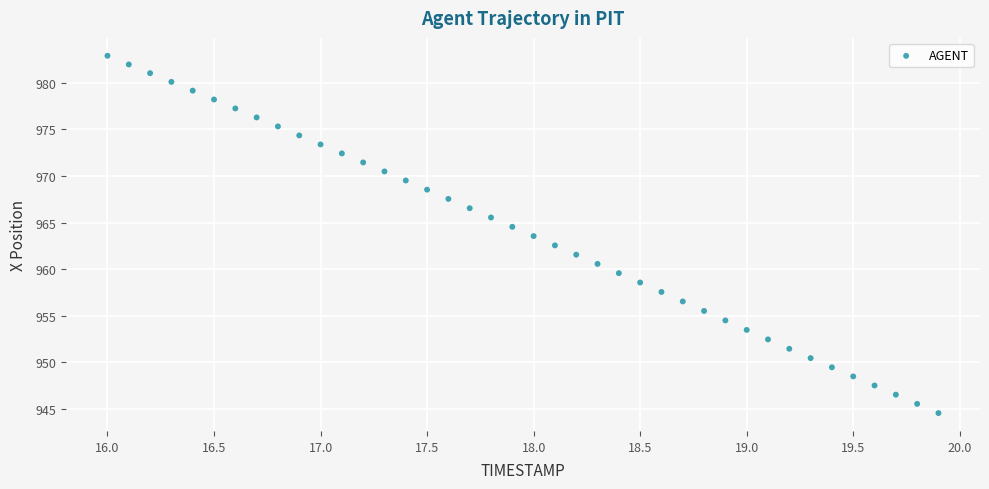

What is the range of Y values (max minus min)?

38.4